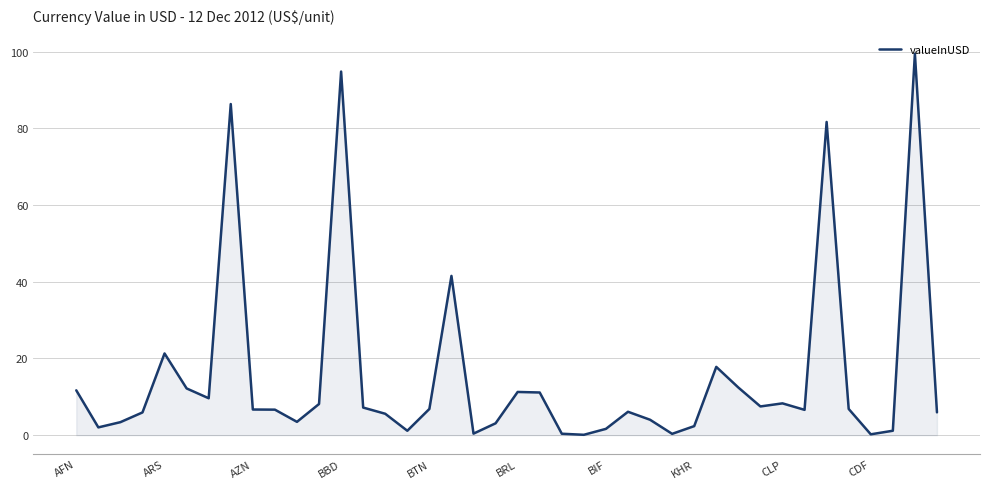

What is the difference between the maximum and minimum values?

99.4